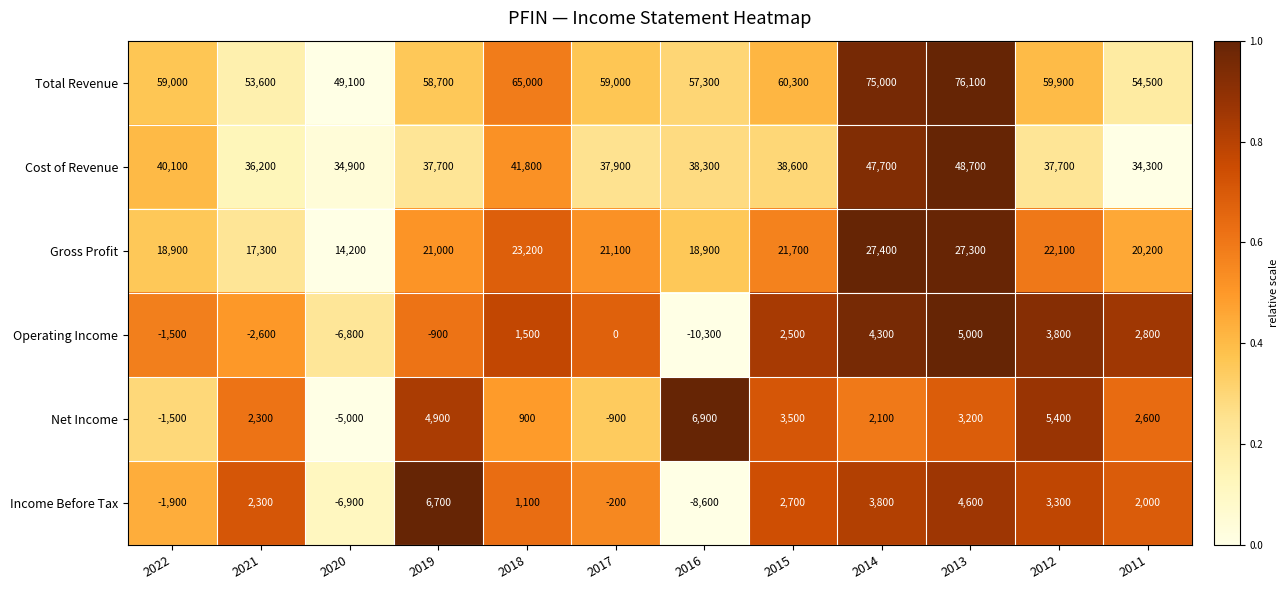

What is the difference between the second highest and minimum values in the Cost of Revenue series?

13400